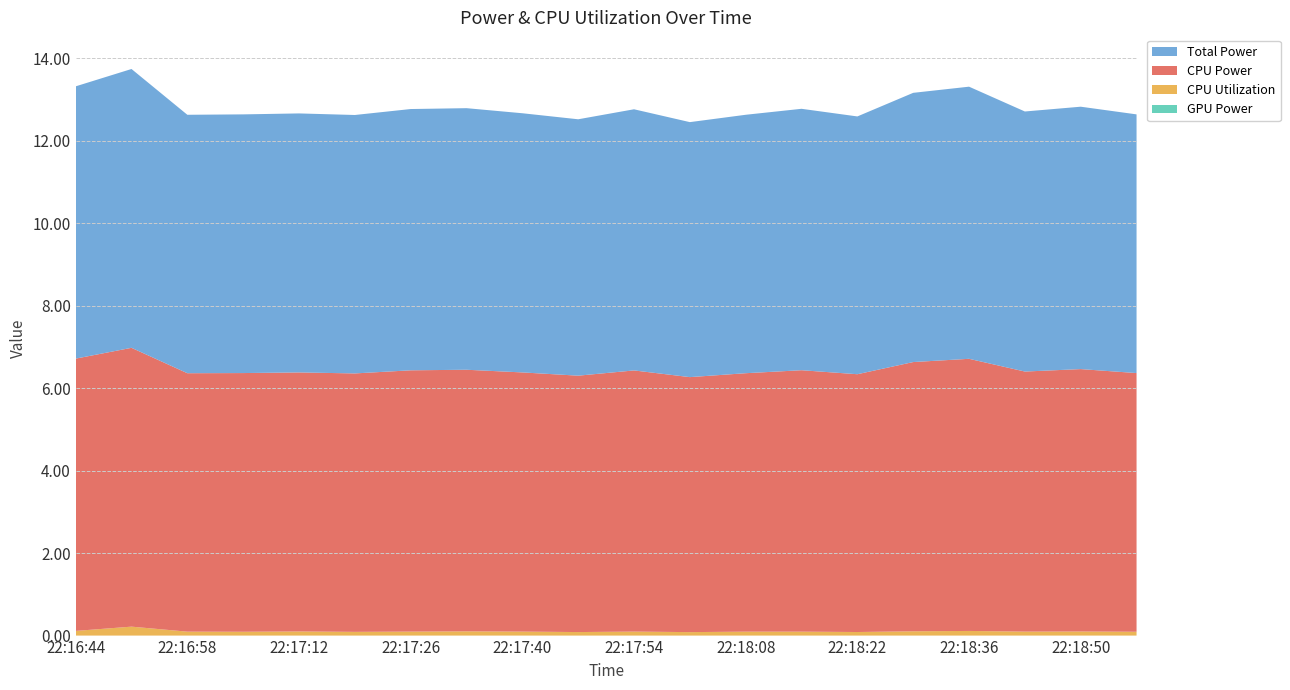

Reading left to right, transcribe all the data shown in this chart.

GPU Power: 0.0	0.0	0.0	0.0	0.0	0.0	0.0	0.0	0.0	0.0	0.0	0.0	0.0	0.0	0.0	0.0	0.0	0.0	0.0	0.0
CPU Utilization: 0.1	0.2	0.1	0.1	0.1	0.1	0.1	0.1	0.1	0.1	0.1	0.1	0.1	0.1	0.1	0.1	0.1	0.1	0.1	0.1
CPU Power: 6.6	6.8	6.3	6.3	6.3	6.3	6.3	6.3	6.3	6.2	6.3	6.2	6.3	6.3	6.2	6.5	6.6	6.3	6.4	6.3
Total Power: 6.6	6.8	6.3	6.3	6.3	6.3	6.3	6.3	6.3	6.2	6.3	6.2	6.3	6.3	6.2	6.5	6.6	6.3	6.4	6.3